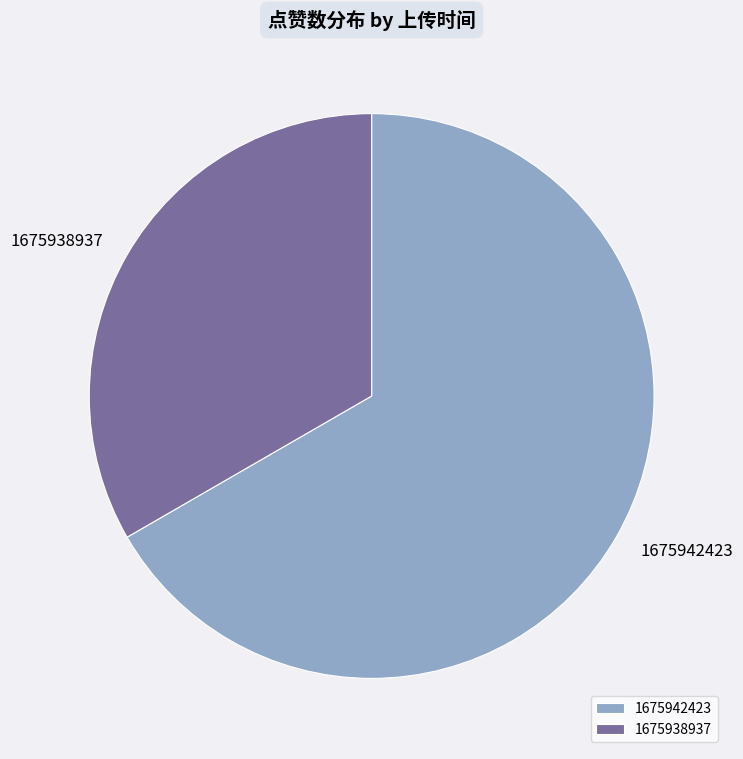

Is 1675942423 the majority of the pie?

Yes